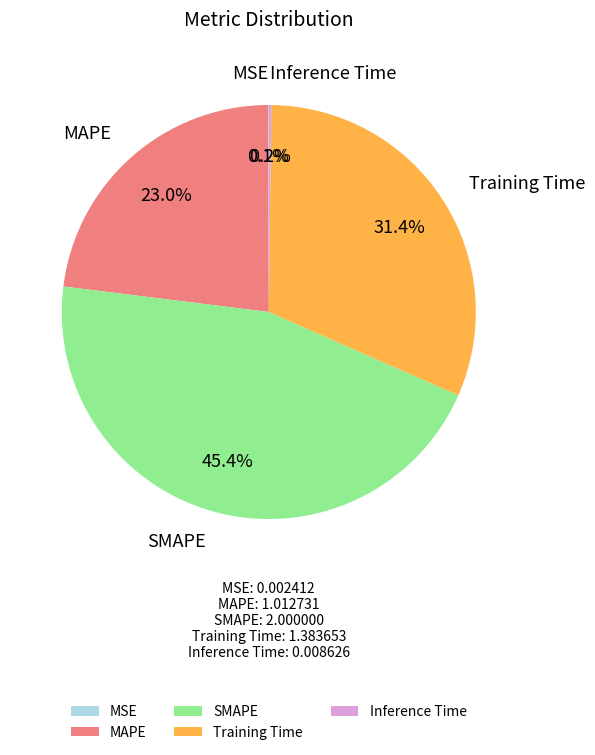

What percentage is NOT represented by SMAPE?

54.6%